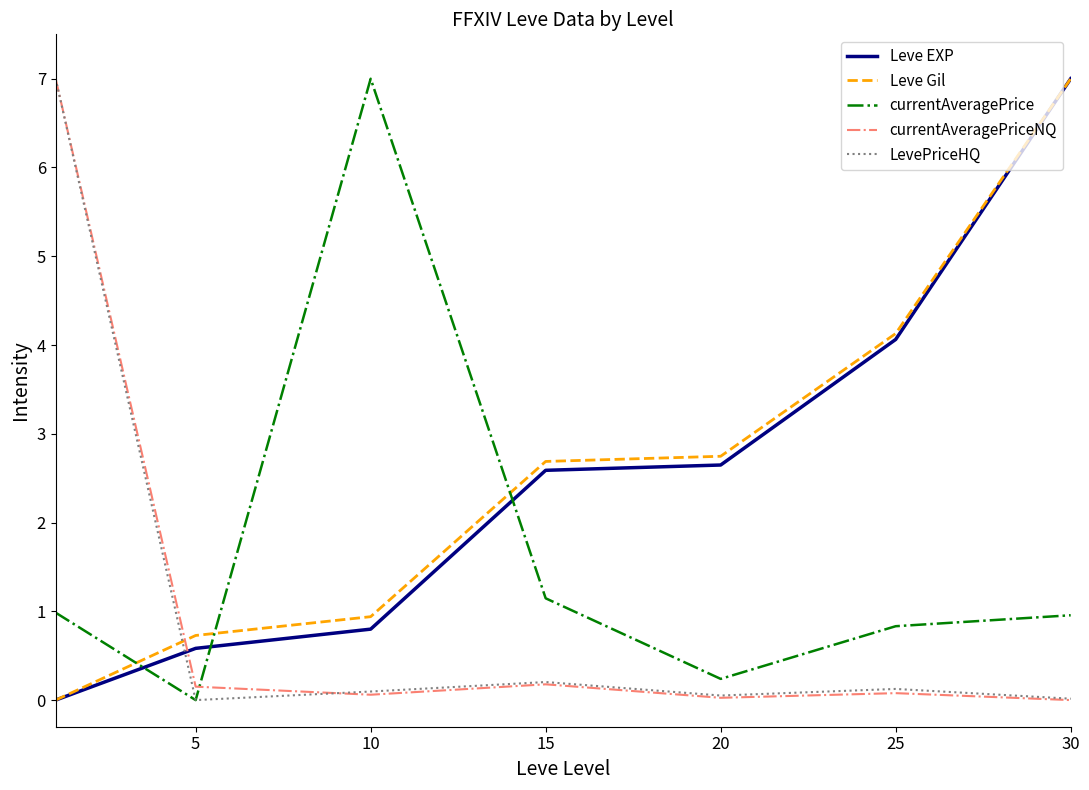

Which series ends up on top after the final intersection of currentAveragePriceNQ and currentAveragePrice?

currentAveragePrice